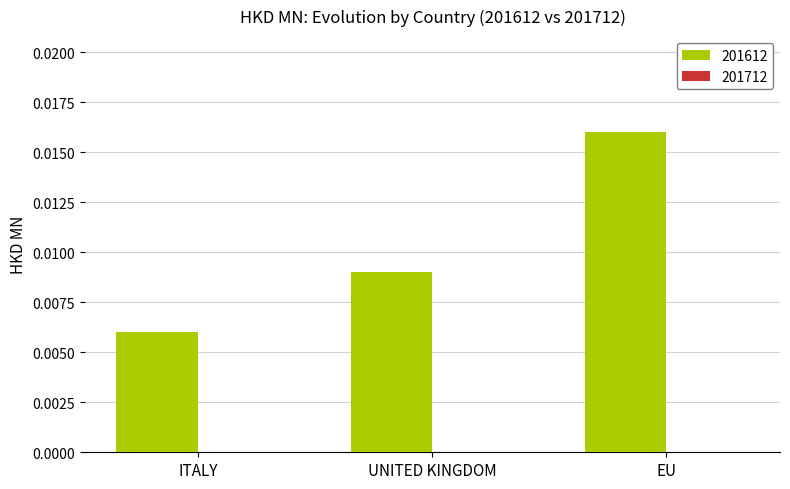

What is the label of the 1st bar from the left?

ITALY